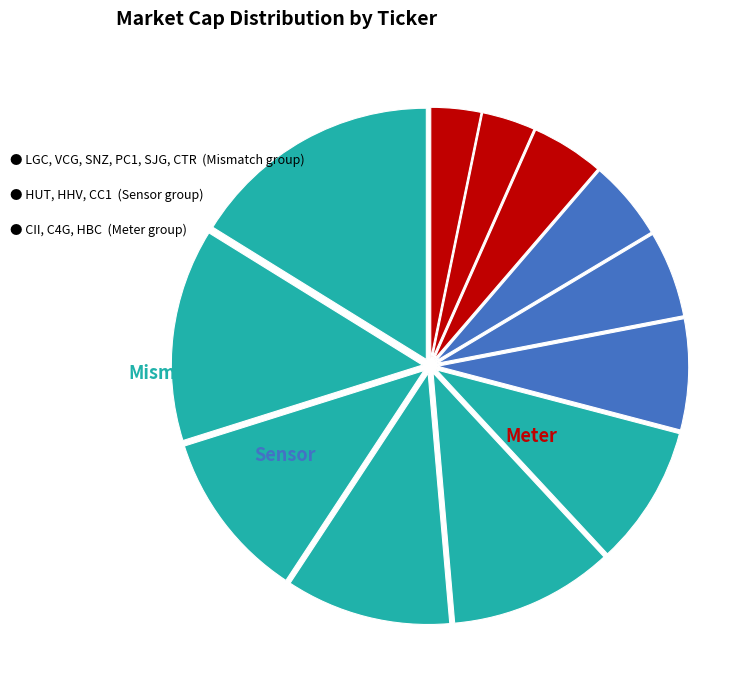

How many segments does this pie chart have?

12